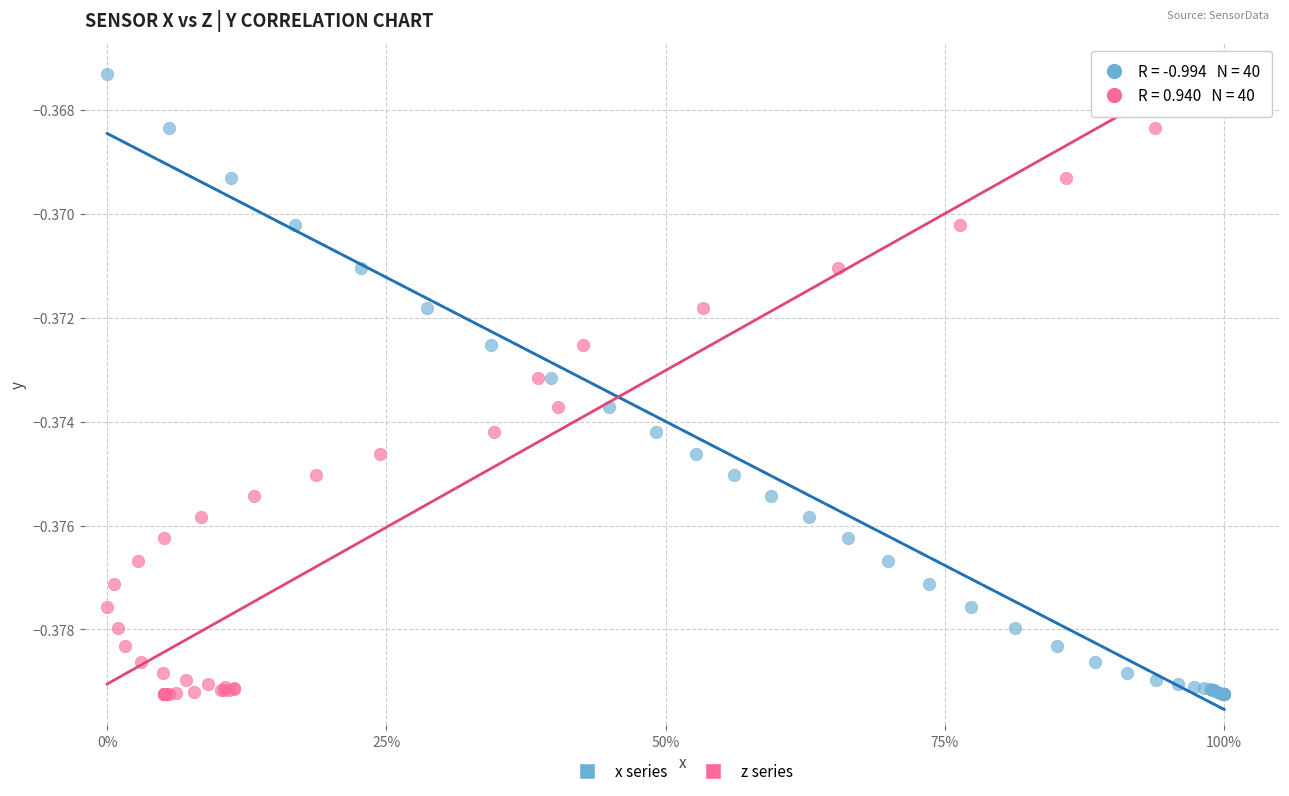

What are all the series names shown in the legend?

x series, z series